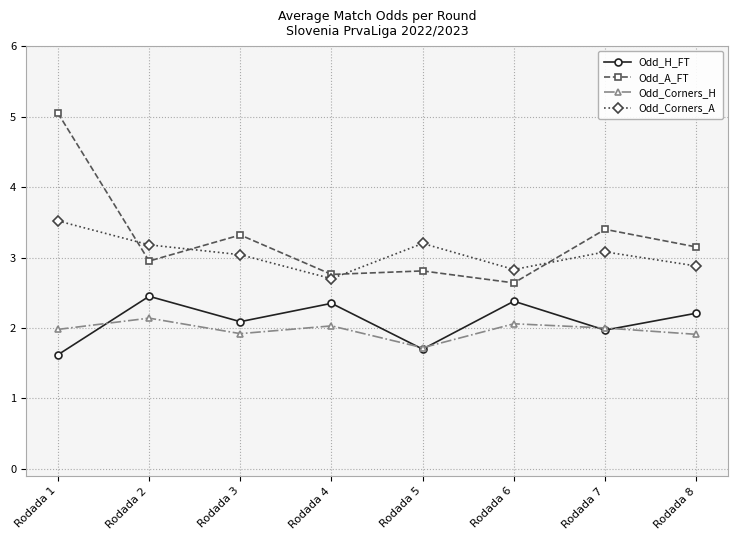

What is the value of the Odd_H_FT point at the 2nd from the left?

2.5